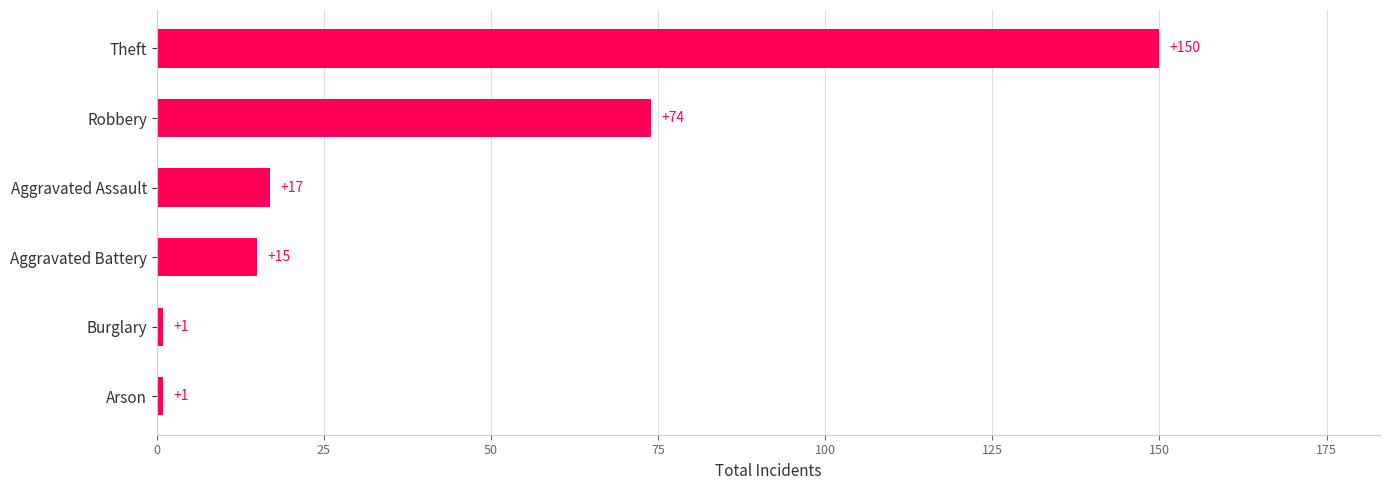

What is the difference between the maximum and minimum values?

149